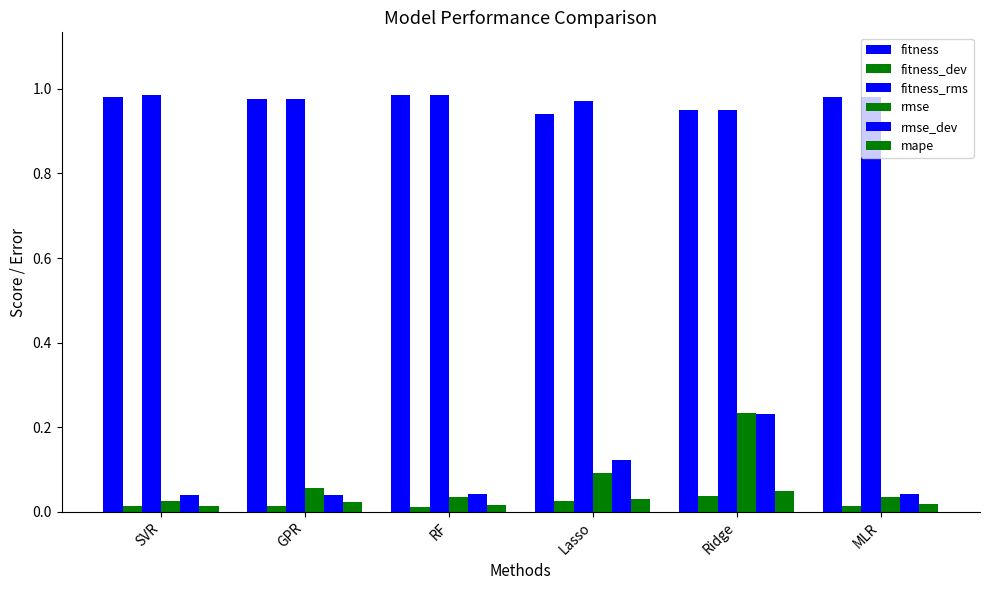

How many distinct data groups are displayed?

6